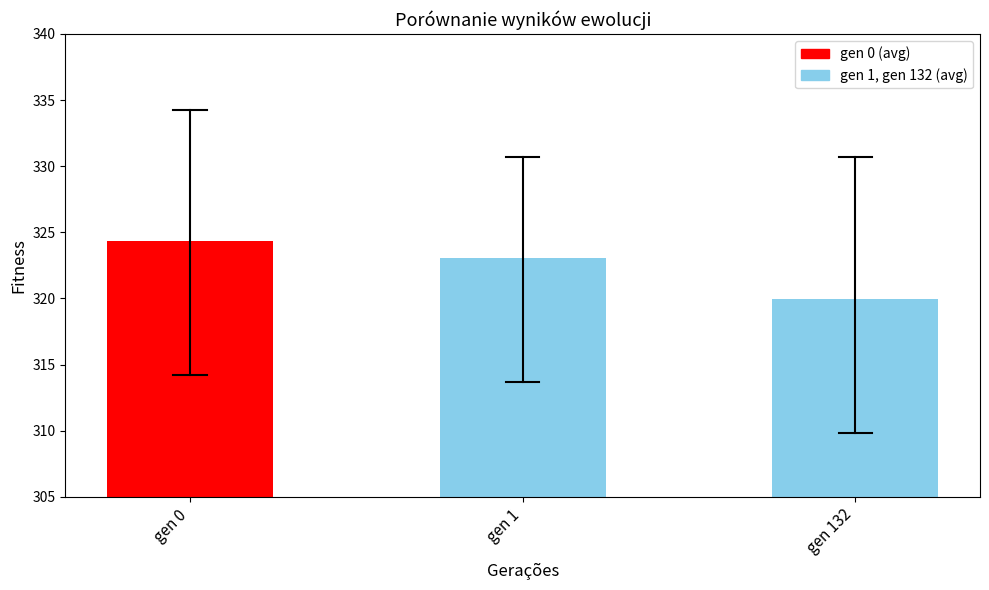

Rank the categories by value from highest to lowest.

gen 0, gen 1, gen 132